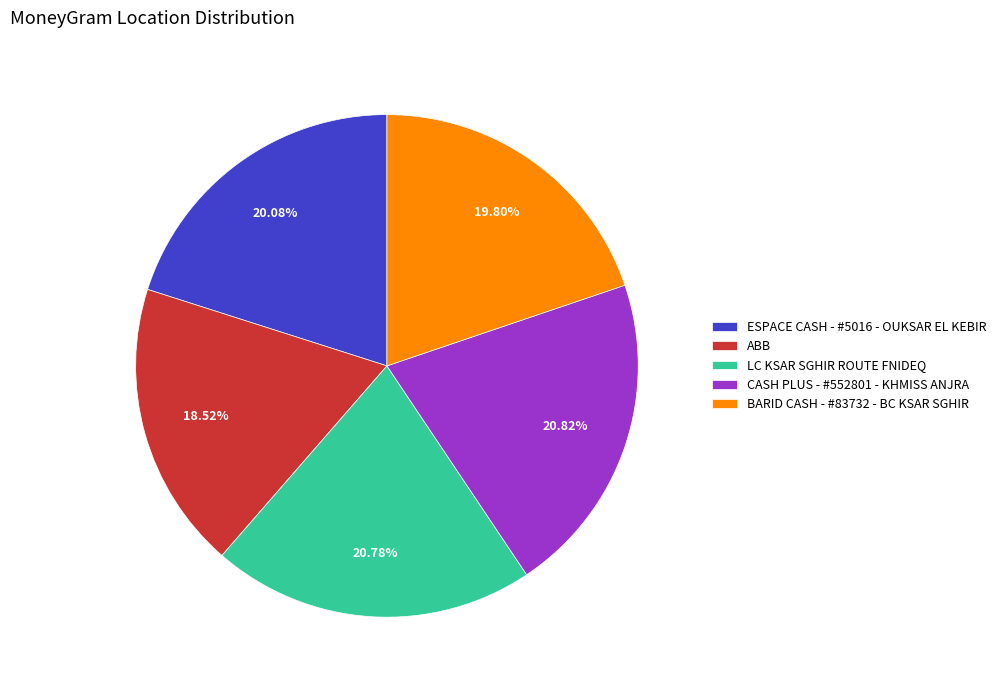

What percentage is the LC KSAR SGHIR ROUTE FNIDEQ slice, to the nearest percent?

21%